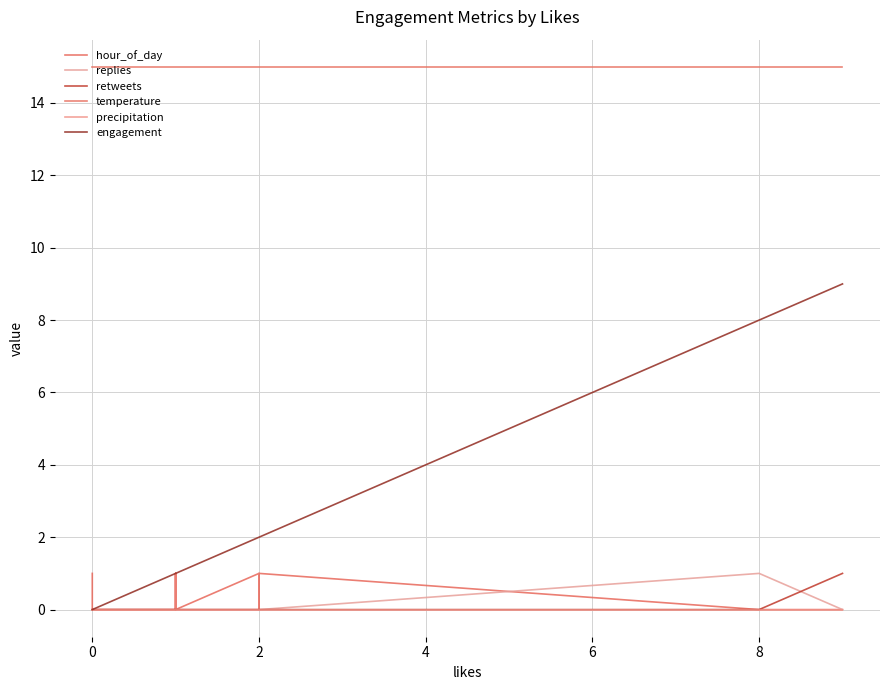

How many intersections are there between replies and hour_of_day?

1